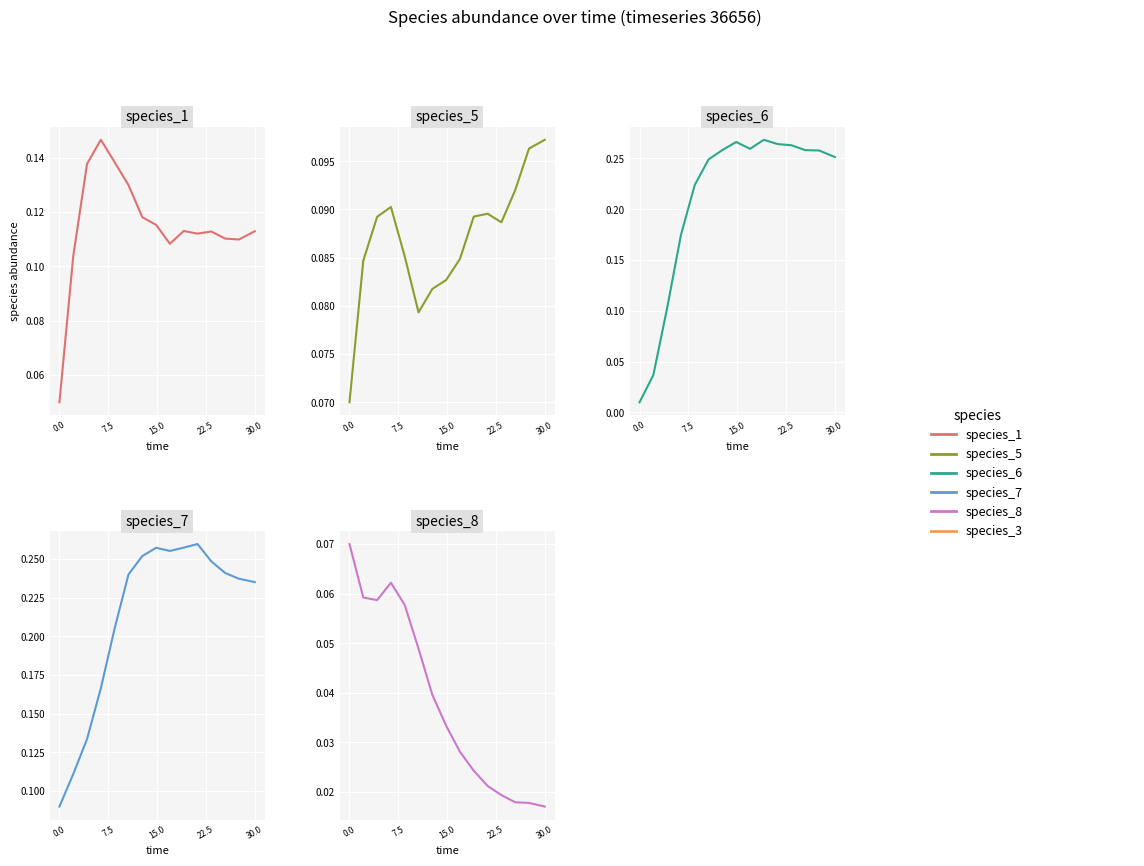

How many interior local peaks does the species_6 series have?

2